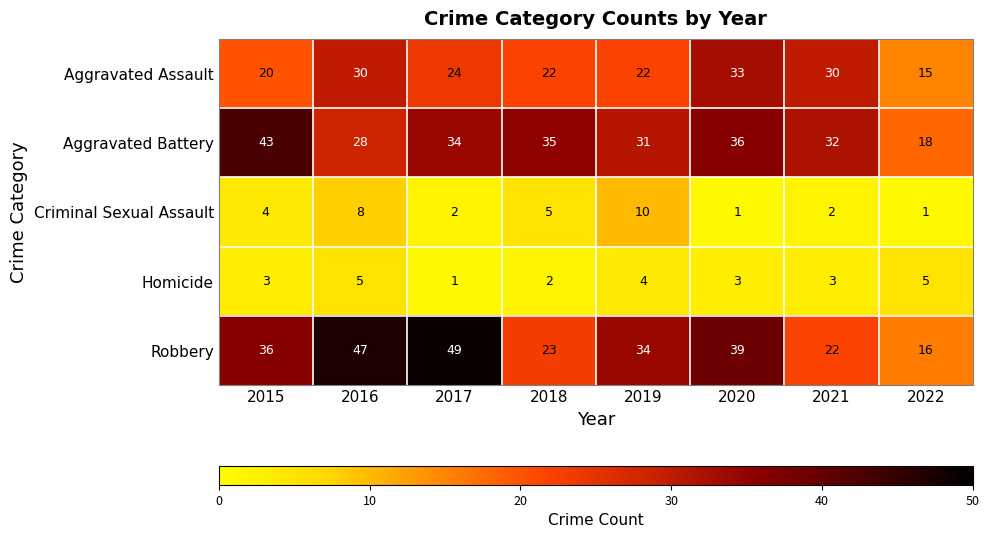

At which label is Aggravated Assault closest to 24?

2017